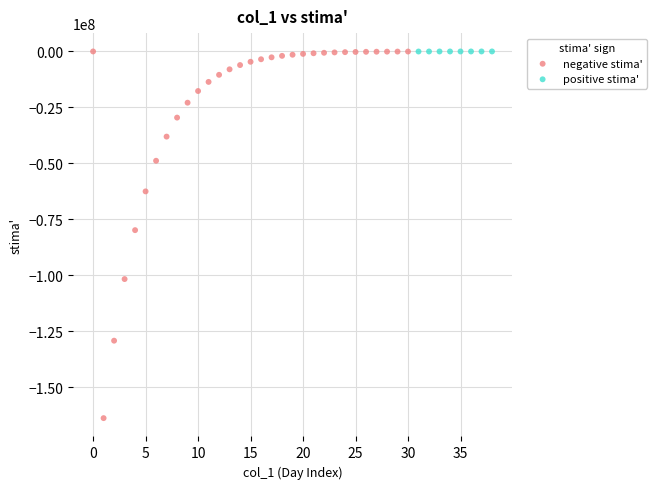

Which series has the largest Y range (max minus min)?

negative stima'